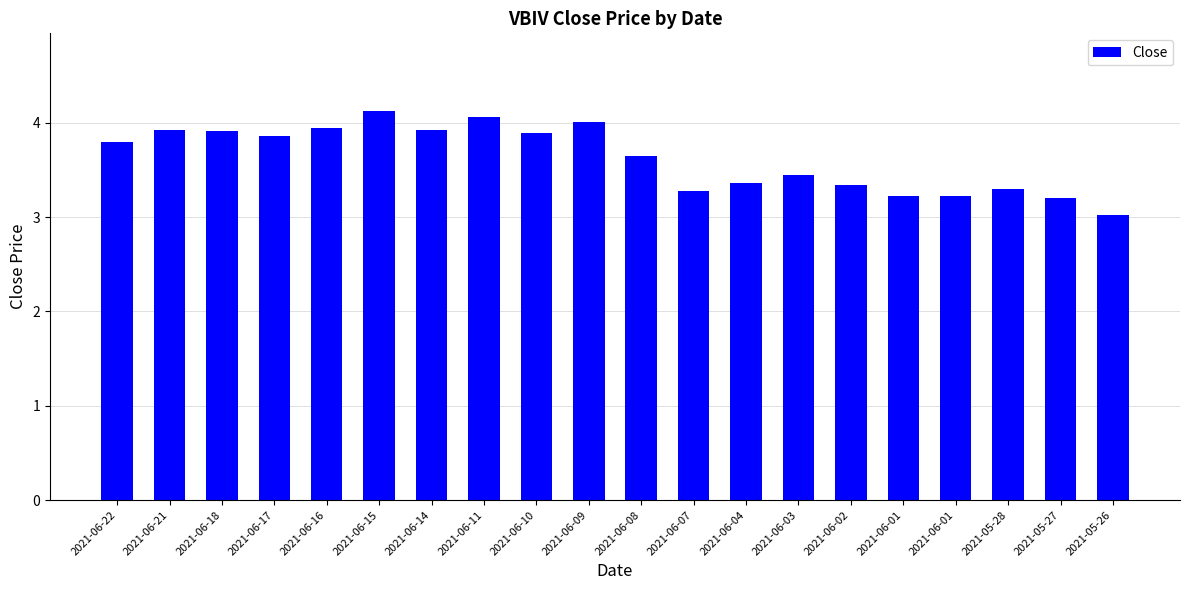

Reading left to right, what are all the values shown in this chart?

2021-06-22=3.8	2021-06-21=3.9	2021-06-18=3.9	2021-06-17=3.9	2021-06-16=4.0	2021-06-15=4.1	2021-06-14=3.9	2021-06-11=4.1	2021-06-10=3.9	2021-06-09=4.0	2021-06-08=3.6	2021-06-07=3.3	2021-06-04=3.4	2021-06-03=3.5	2021-06-02=3.3	2021-06-01=3.2	2021-06-01=3.2	2021-05-28=3.3	2021-05-27=3.2	2021-05-26=3.0